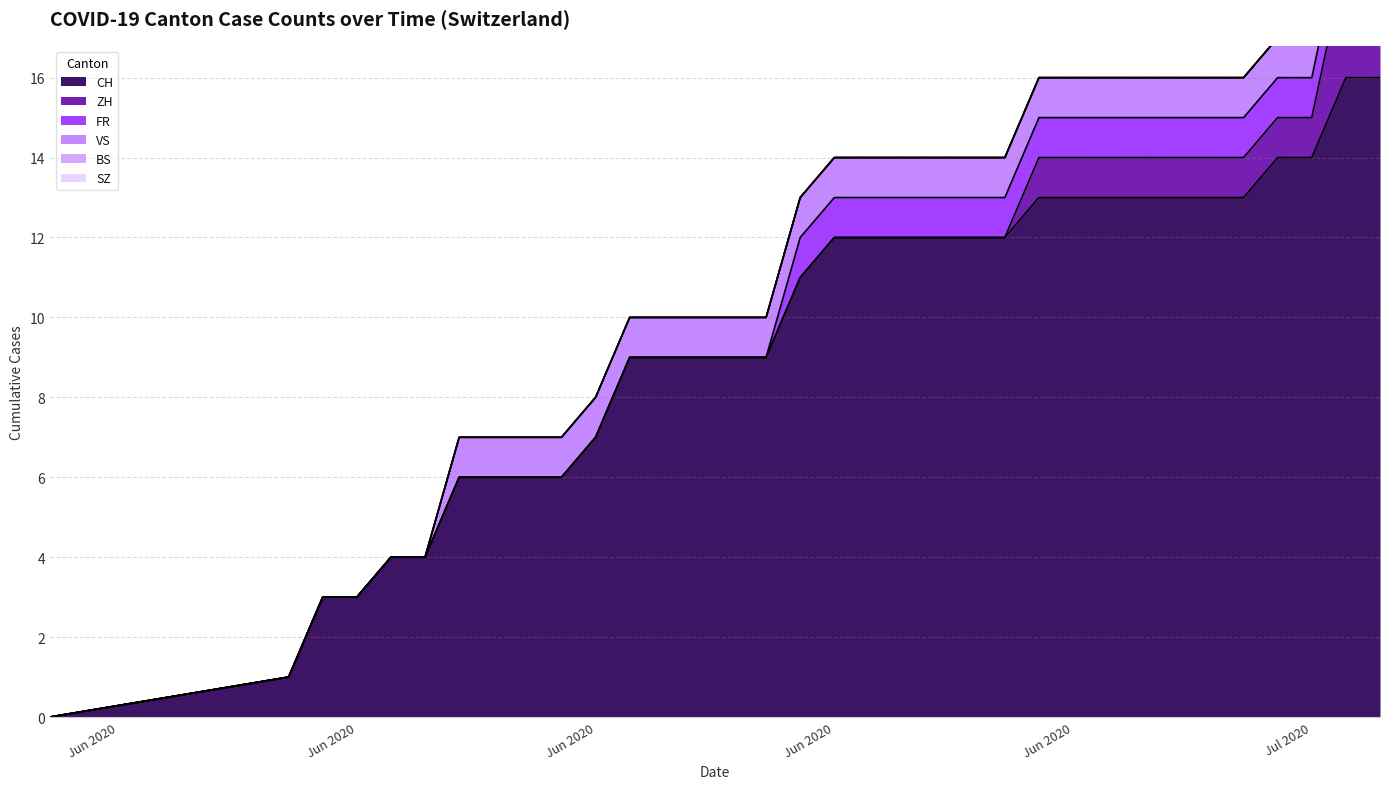

What is the difference between the maximum and minimum values in the FR series?

1